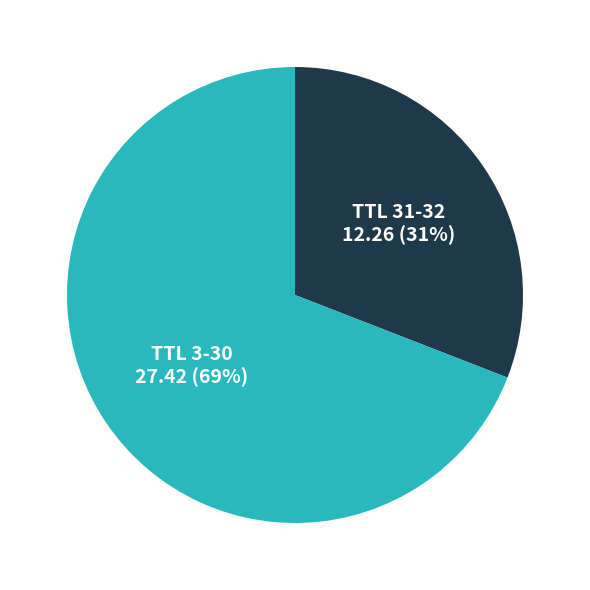

How many slices are in this pie chart?

2